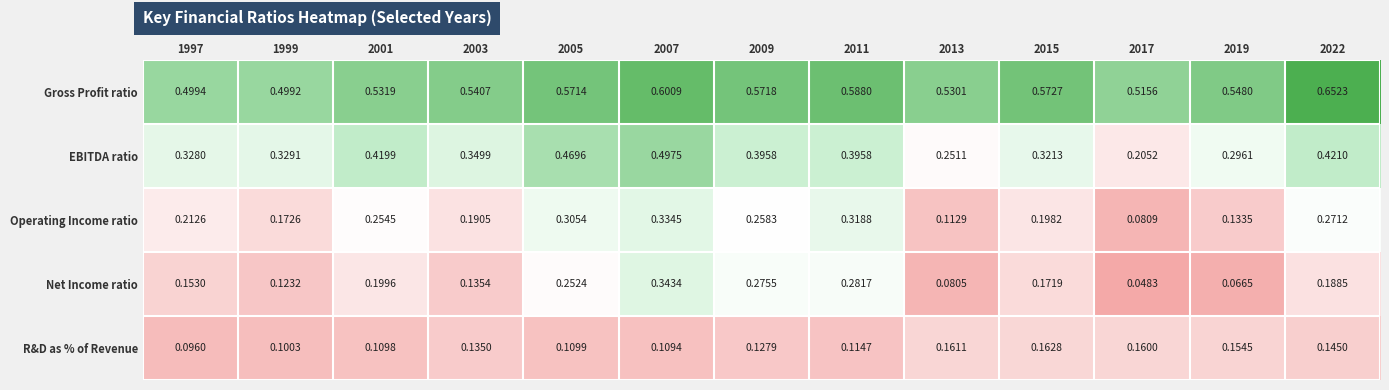

Between 2013 and 2017, which series saw the biggest shift?

EBITDA ratio